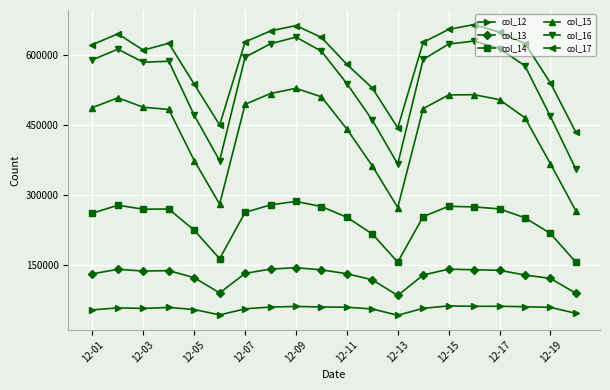

How many data points in col_12 are less than 57741?

10